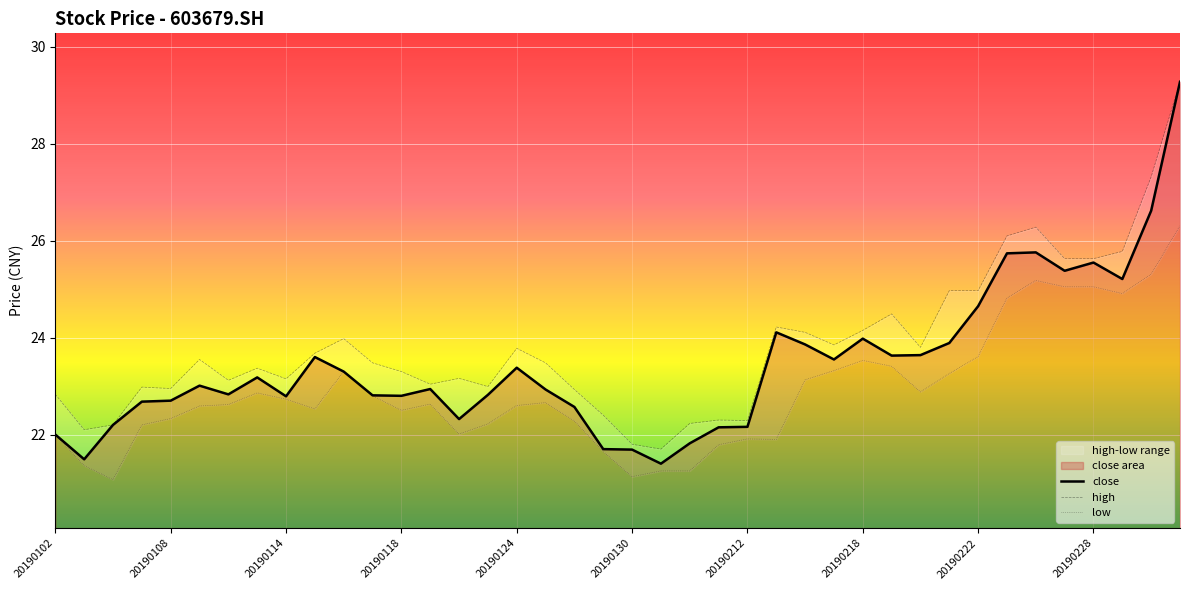

What is the difference between the low values at 20190212 and 20190214?

1.2